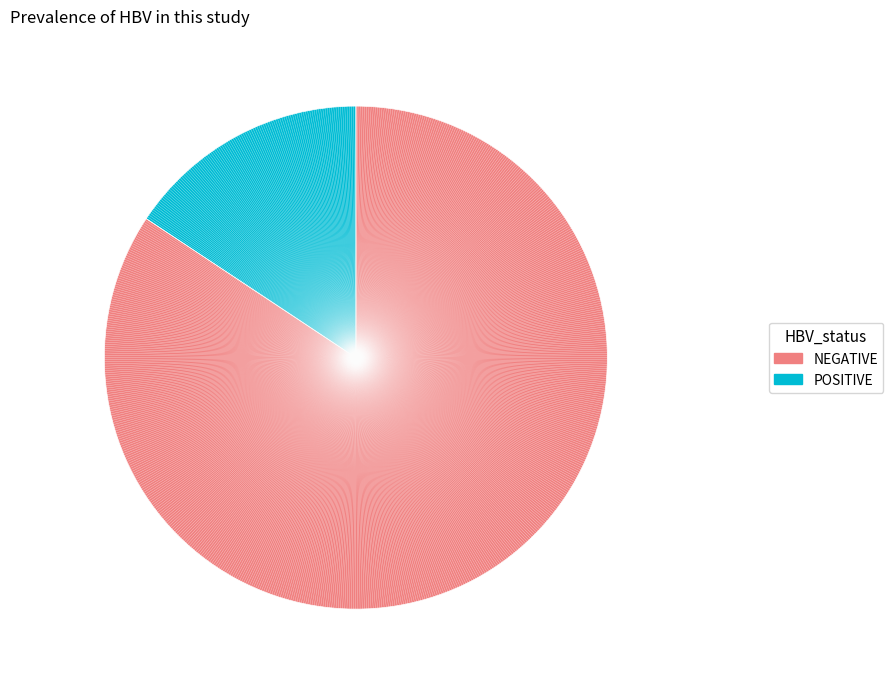

Is there any slice that represents more than half of the pie?

Yes